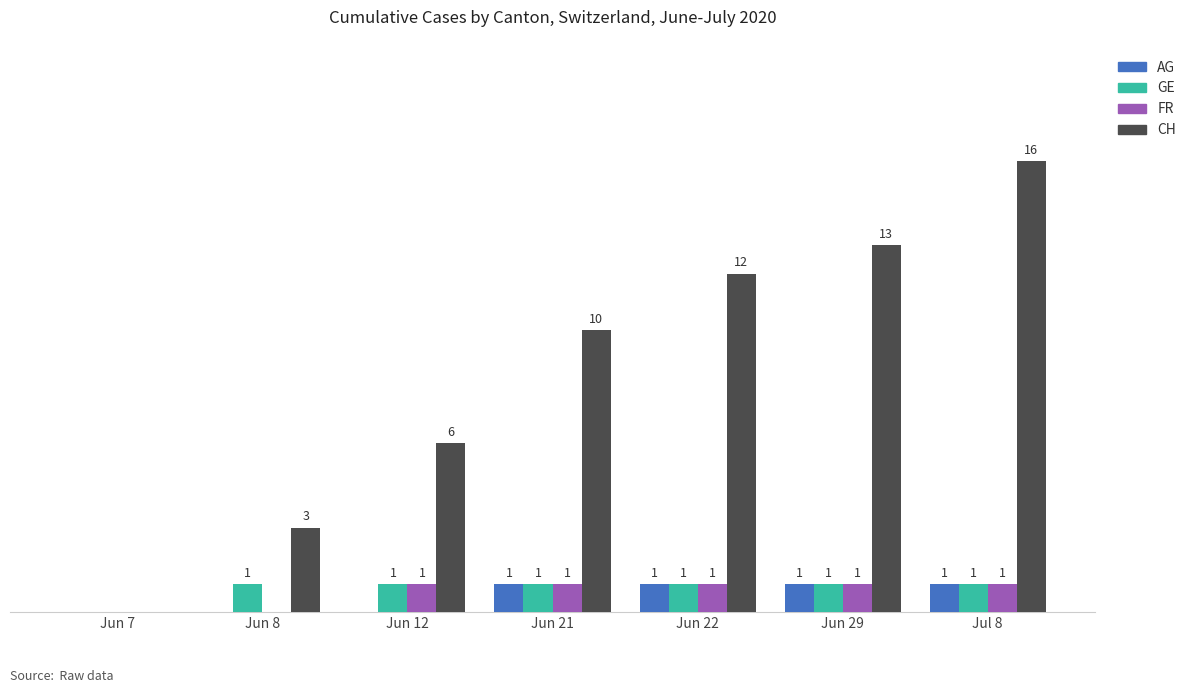

At which category is the sum across all series the highest?

Jul 8